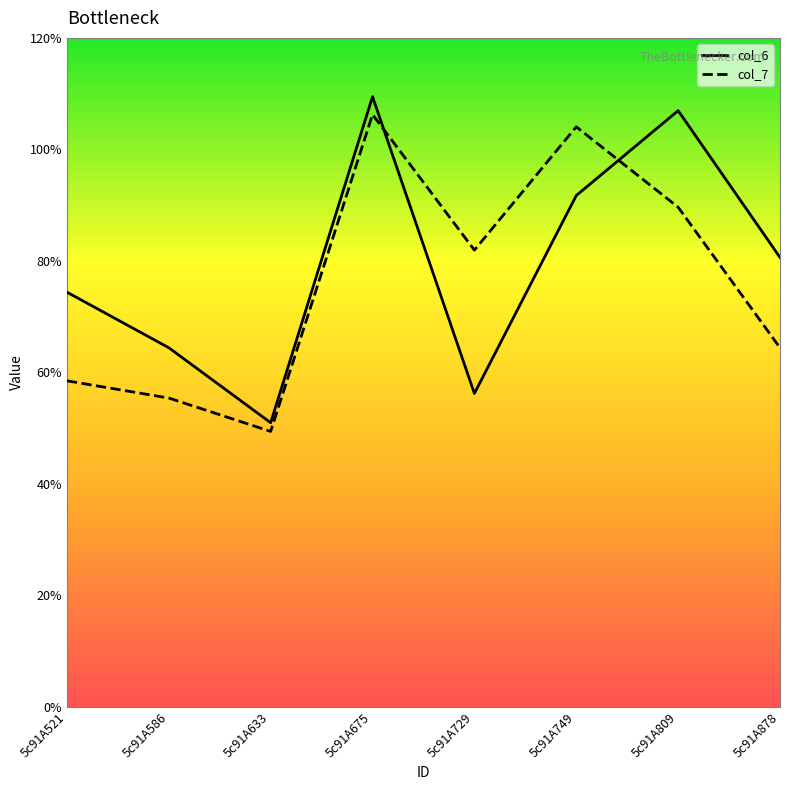

At which label does col_6 first exceed 8?

5c91A675